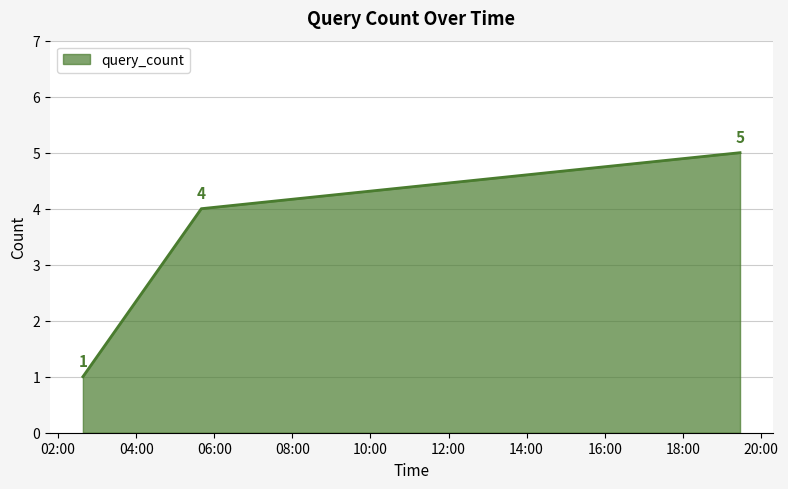

Count the values in the range 1 to 5.

3